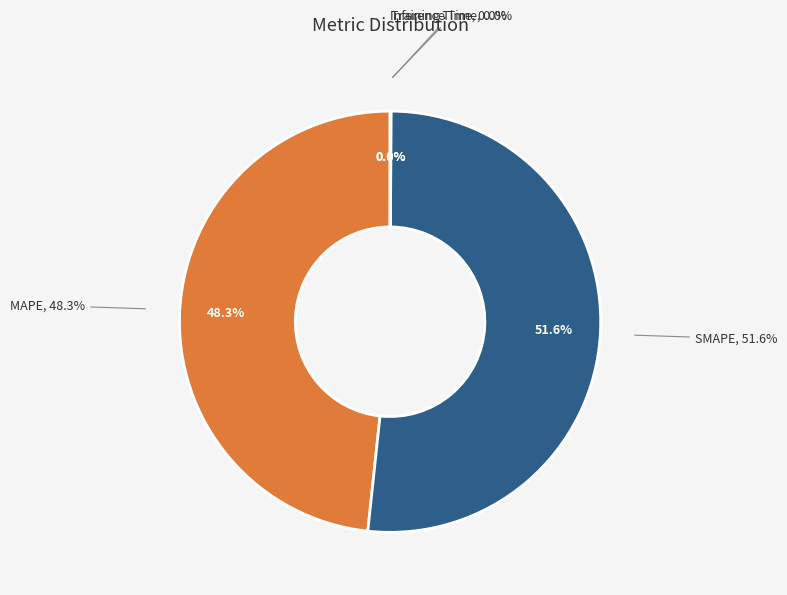

How many segments does this pie chart have?

4